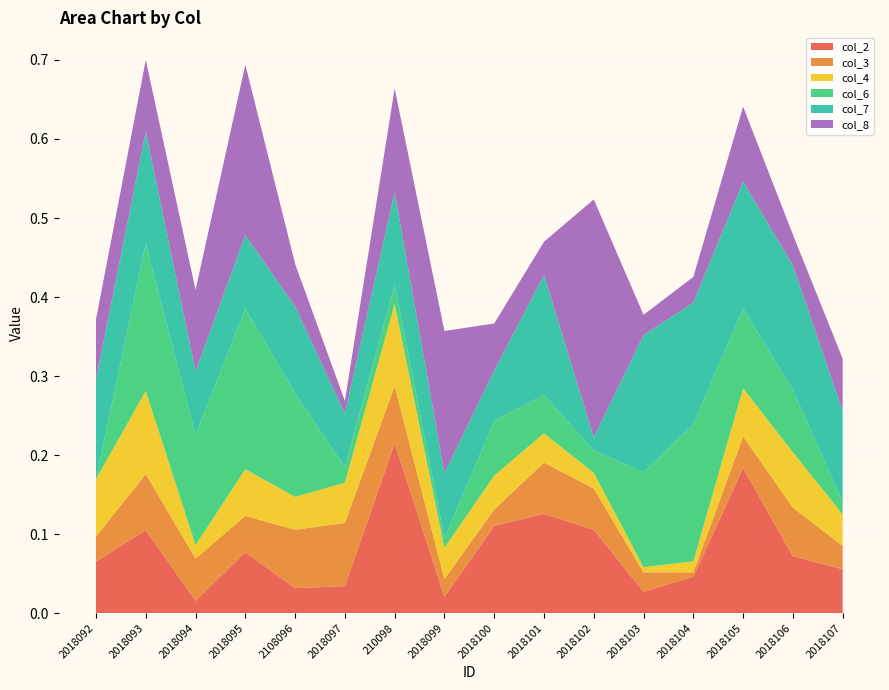

Reading left to right, transcribe all the data shown in this chart.

col_2: 0.1	0.1	0.0	0.1	0.0	0.0	0.2	0.0	0.1	0.1	0.1	0.0	0.0	0.2	0.1	0.1
col_3: 0.0	0.1	0.1	0.0	0.1	0.1	0.1	0.0	0.0	0.1	0.1	0.0	0.0	0.0	0.1	0.0
col_4: 0.1	0.1	0.0	0.1	0.0	0.1	0.1	0.0	0.0	0.0	0.0	0.0	0.0	0.1	0.1	0.0
col_6: 0.0	0.2	0.1	0.2	0.1	0.0	0.0	0.0	0.1	0.0	0.0	0.1	0.2	0.1	0.1	0.0
col_7: 0.1	0.1	0.1	0.1	0.1	0.1	0.1	0.1	0.1	0.2	0.0	0.2	0.2	0.2	0.2	0.1
col_8: 0.1	0.1	0.1	0.2	0.1	0.0	0.1	0.2	0.1	0.0	0.3	0.0	0.0	0.1	0.0	0.1